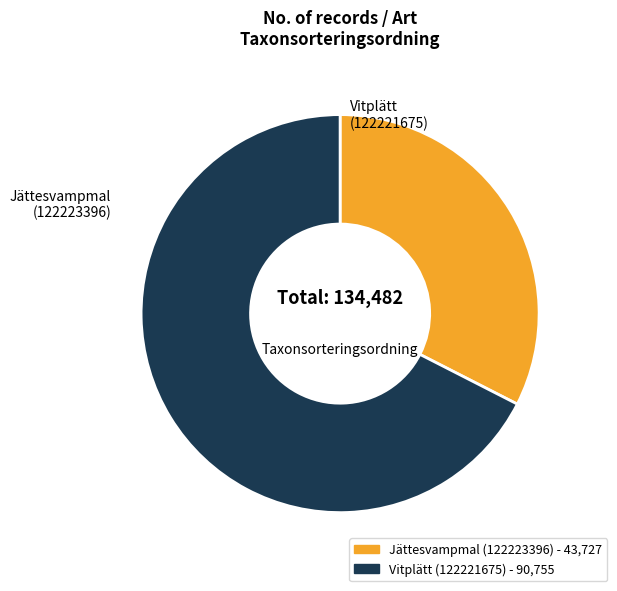

Combined, do Vitplätt (122221675) and Jättesvampmal (122223396) account for over 50%?

Yes